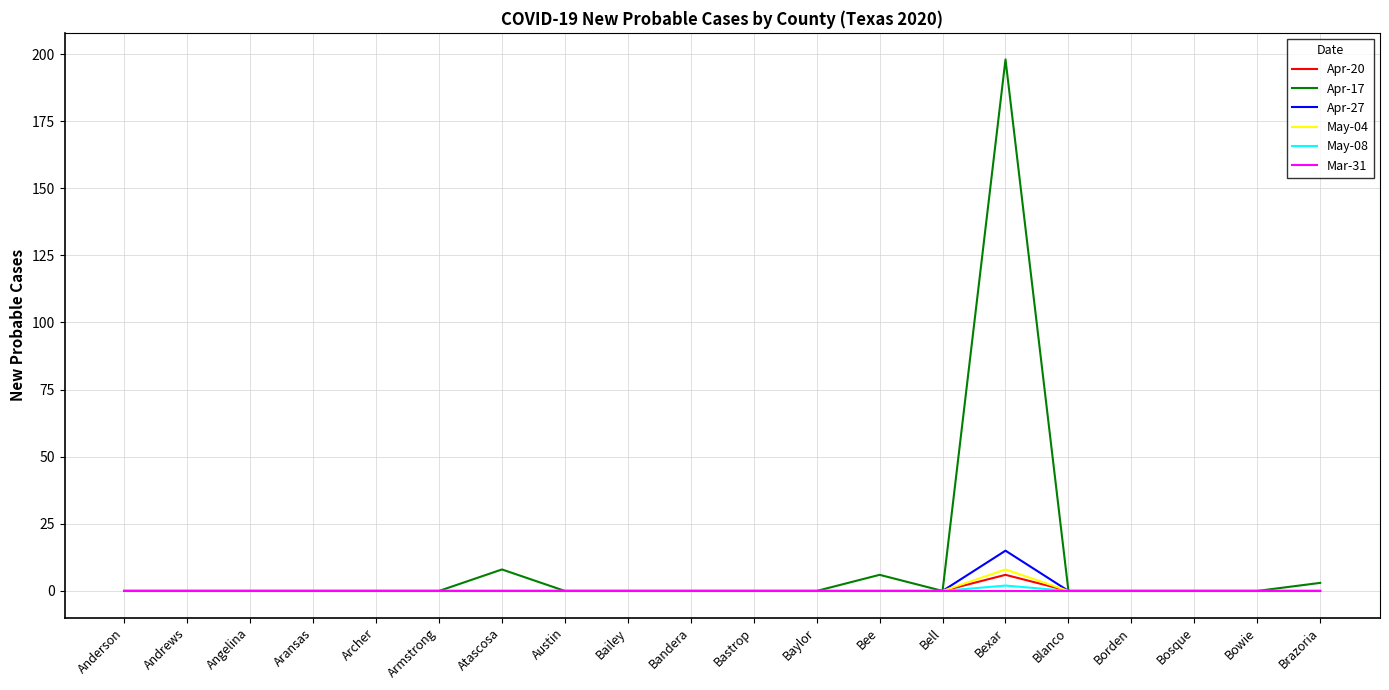

What position from the right is Blanco?

5